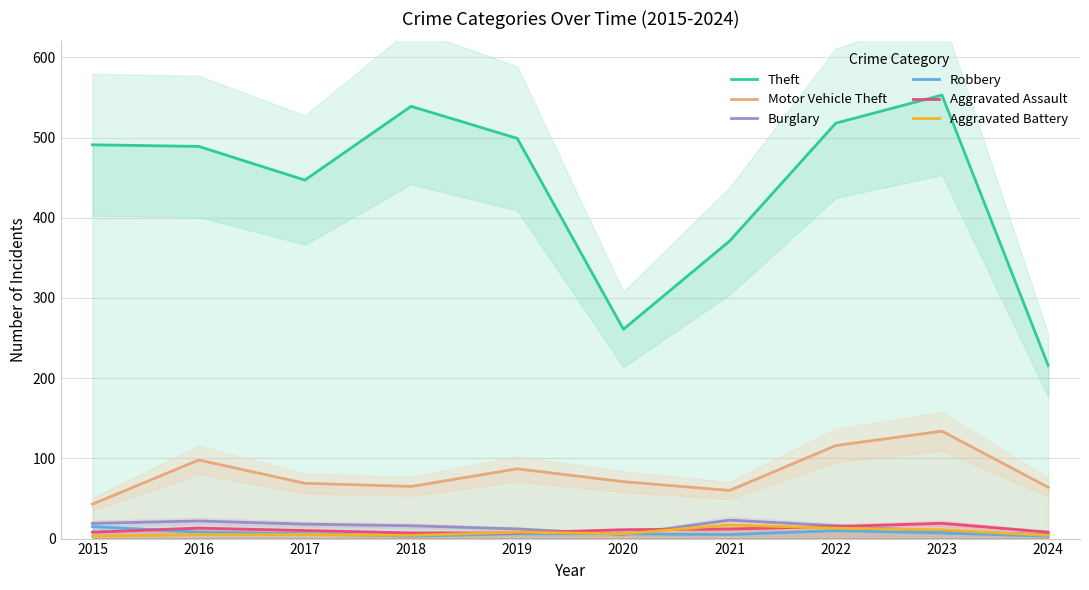

Reading right to left, extract all data points from this chart.

Theft: 216	553	518	371	261	499	539	447	489	491
Motor Vehicle Theft: 64	134	116	60	71	87	65	69	98	43
Burglary: 5	9	16	23	5	12	16	18	22	19
Robbery: 3	7	10	5	6	6	3	6	8	15
Aggravated Assault: 8	19	15	12	11	7	7	10	13	8
Aggravated Battery: 4	11	13	17	6	8	4	5	5	3